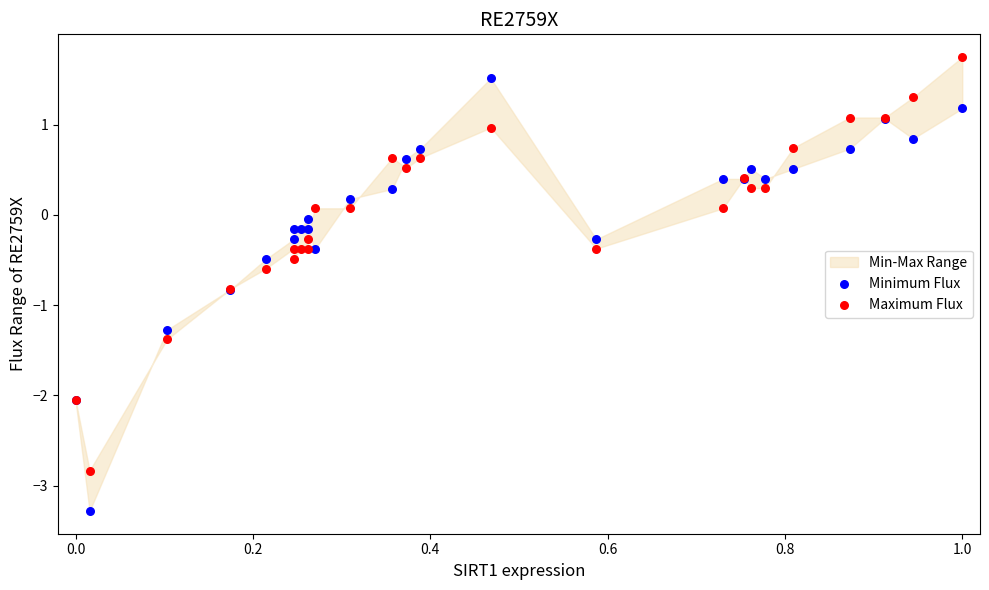

What is the X range (max minus min) for the scatter plot?

1.0